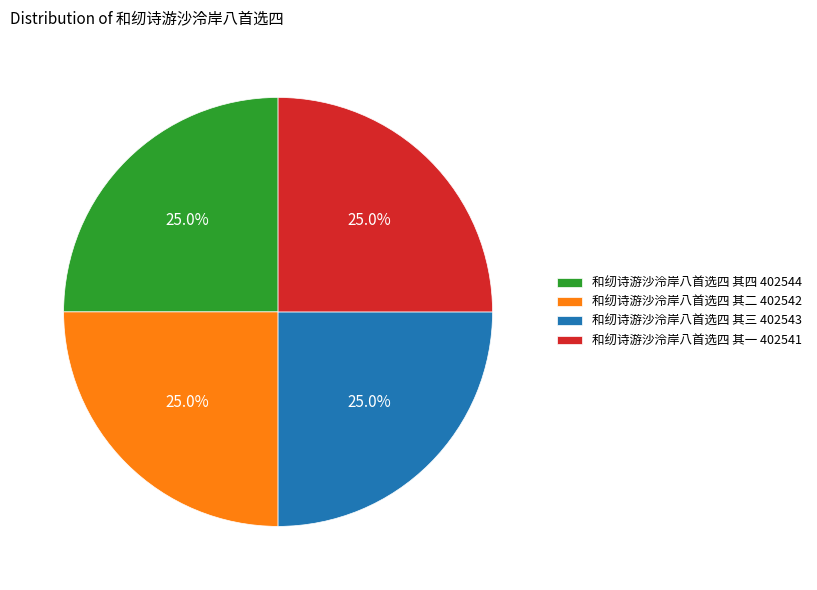

Is 和纫诗游沙泠岸八首选四 其一 402541 the majority of the pie?

No